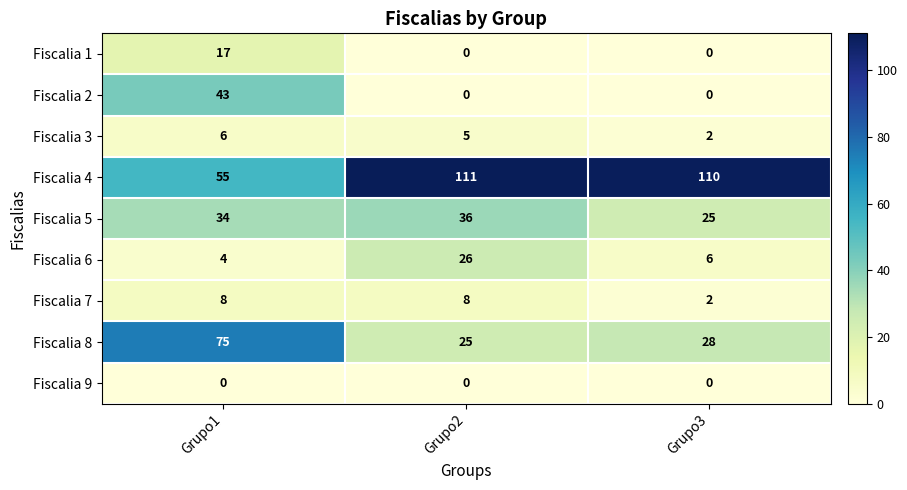

Which series has the largest total across all categories?

Fiscalia 4